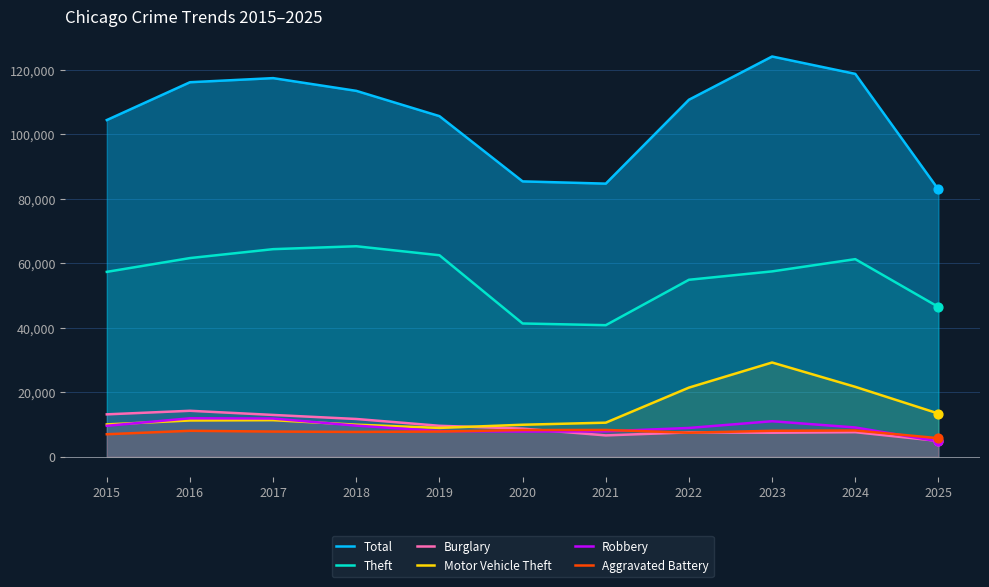

Which series has the largest total across all categories?

Total